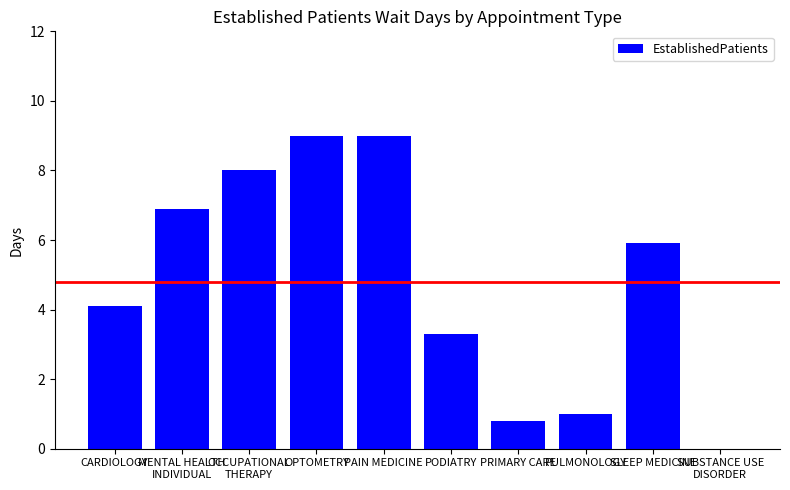

What is the greatest value displayed?

9.0